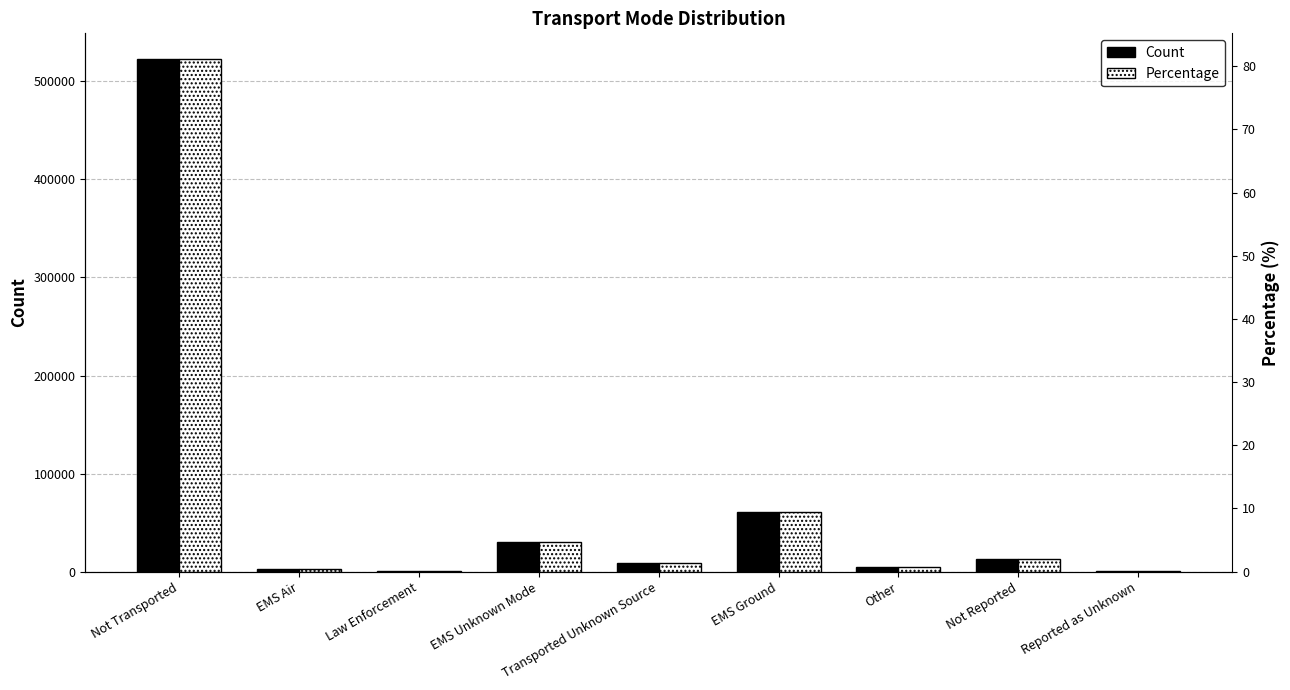

At which category is the sum across all series the highest?

Not Transported